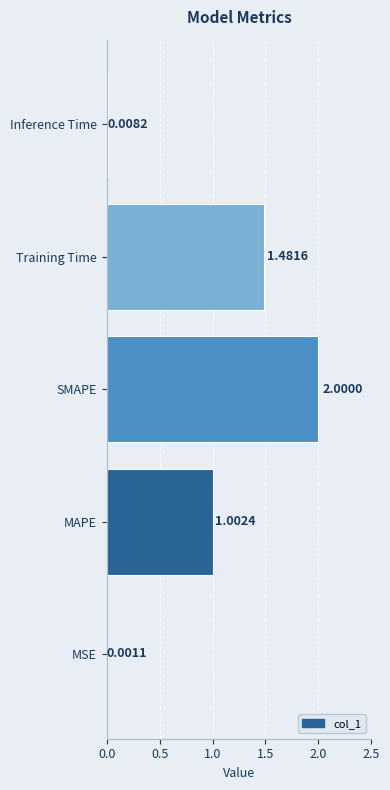

What is the sum of all values?

4.5